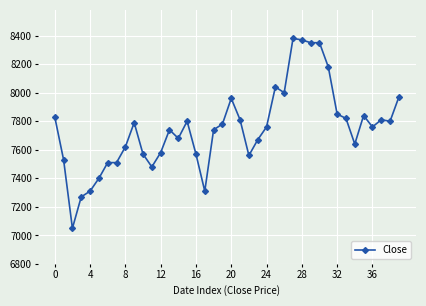

What is the minimum value shown in the chart?

7050